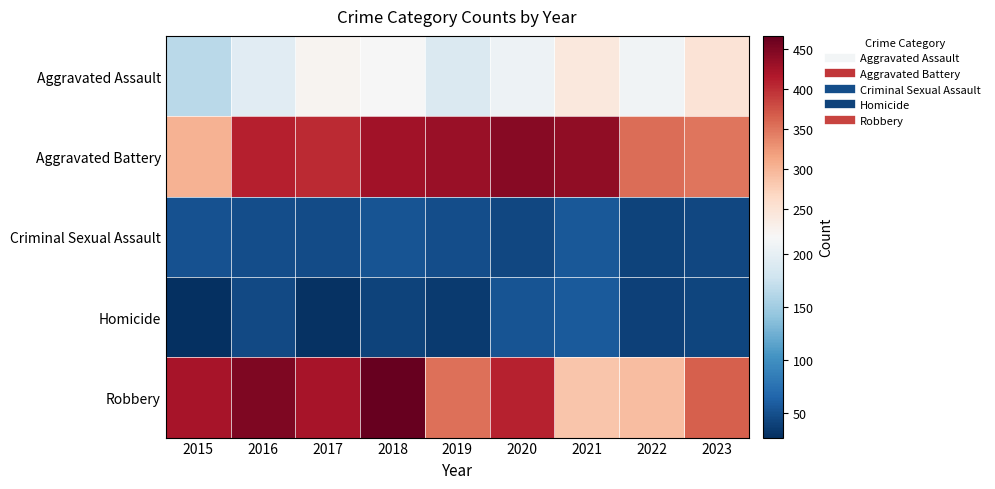

Count the number of categories in the chart.

9